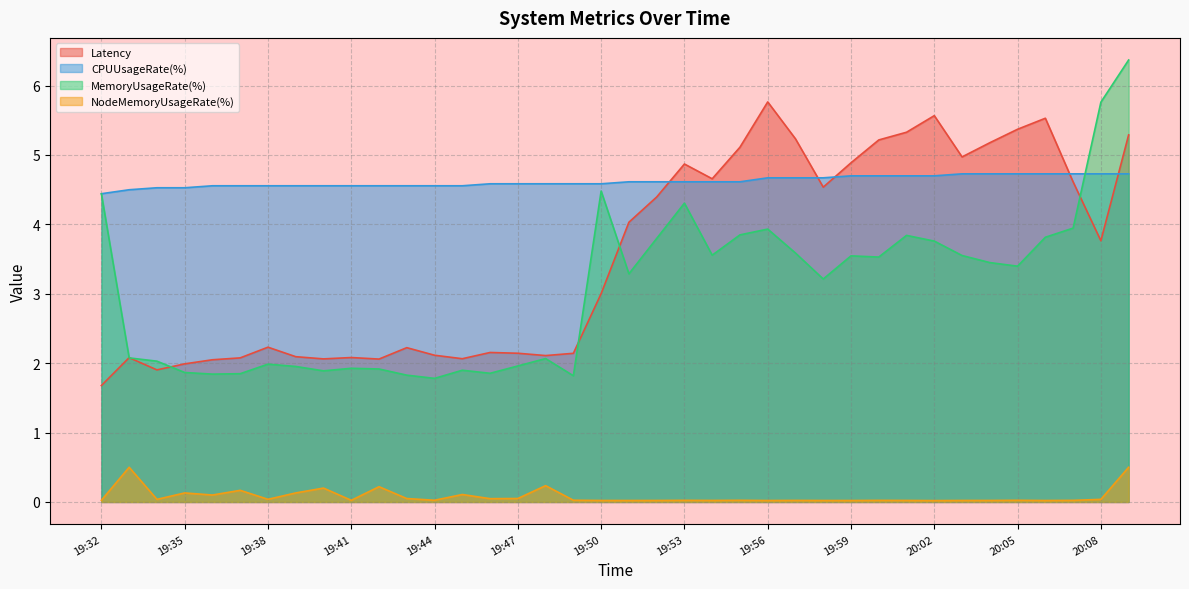

What are all the series names shown in the legend?

Latency, CPUUsageRate(%), MemoryUsageRate(%), NodeMemoryUsageRate(%)